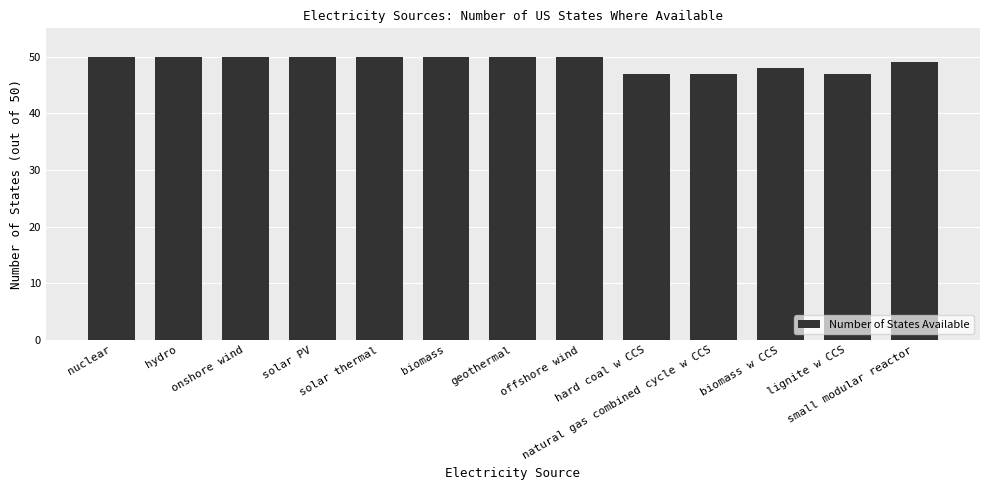

Reading right to left, extract all data points from this chart.

small modular reactor=49	lignite w CCS=47	biomass w CCS=48	natural gas combined cycle w CCS=47	hard coal w CCS=47	offshore wind=50	geothermal=50	biomass=50	solar thermal=50	solar PV=50	onshore wind=50	hydro=50	nuclear=50